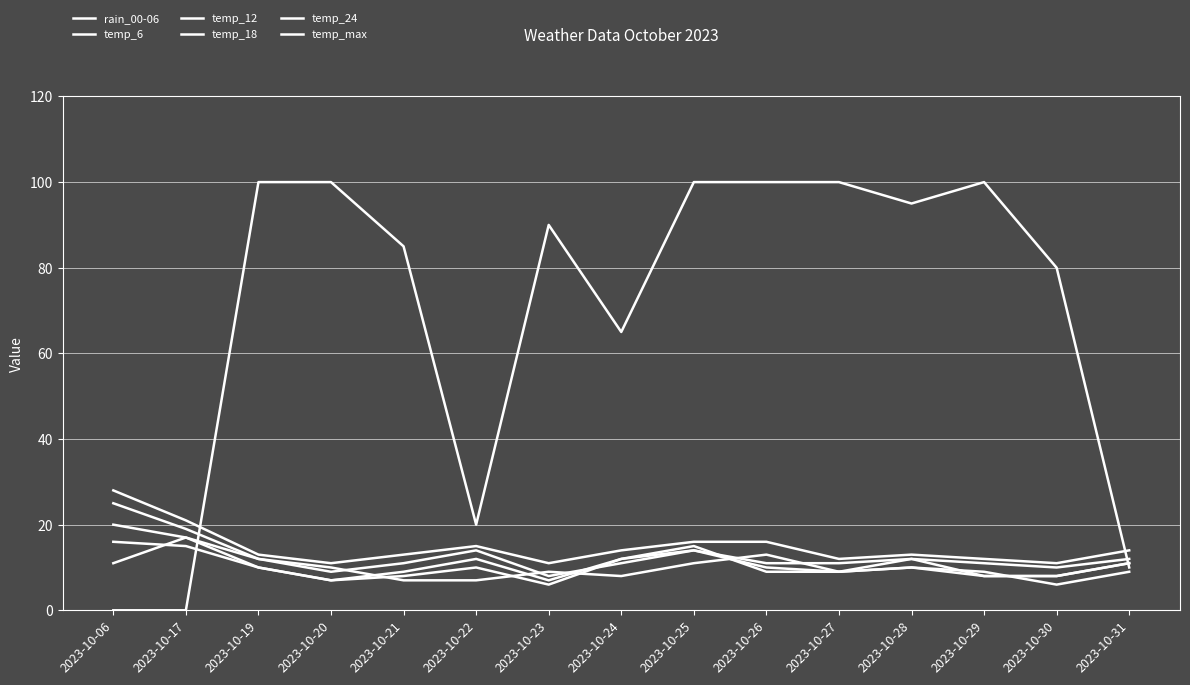

How many times do temp_max and rain_00-06 cross each other?

2